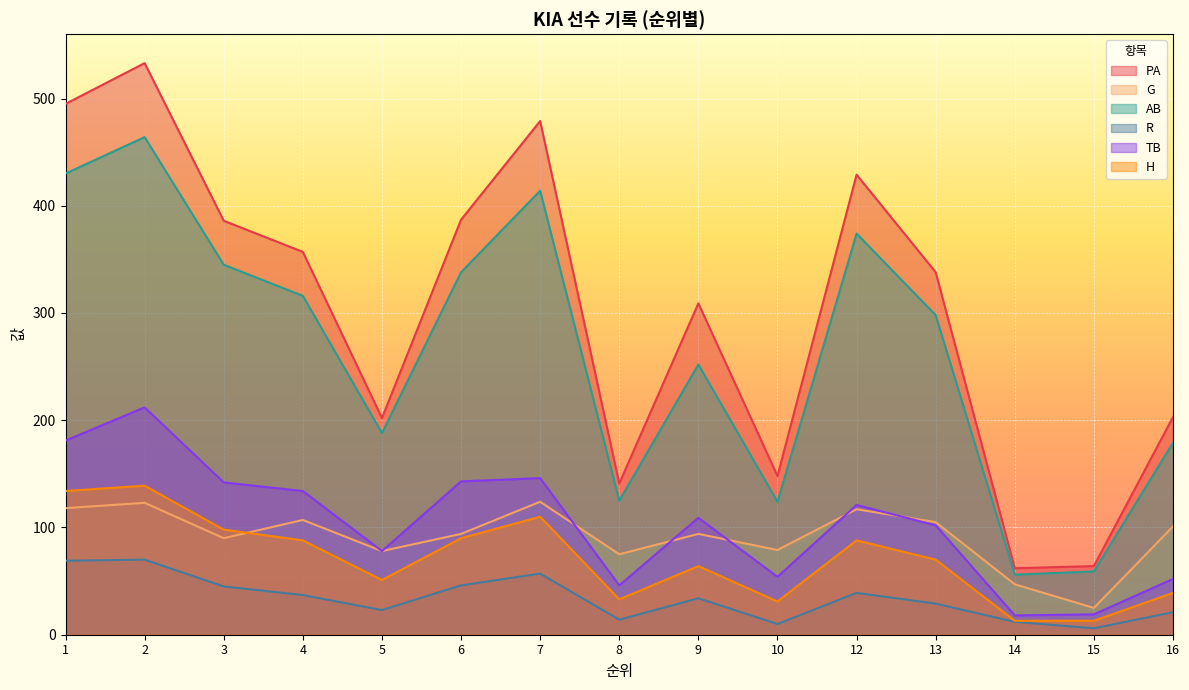

How many data points in TB are above 109?

7